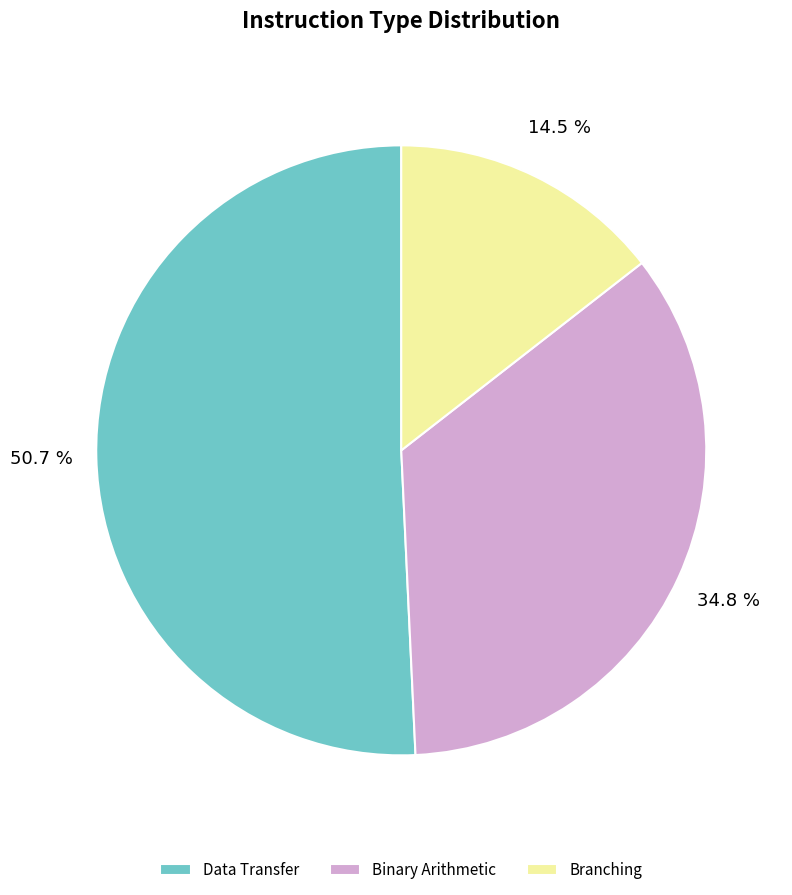

To the nearest percent, what is the difference between the Branching and Data Transfer slice percentages?

36%